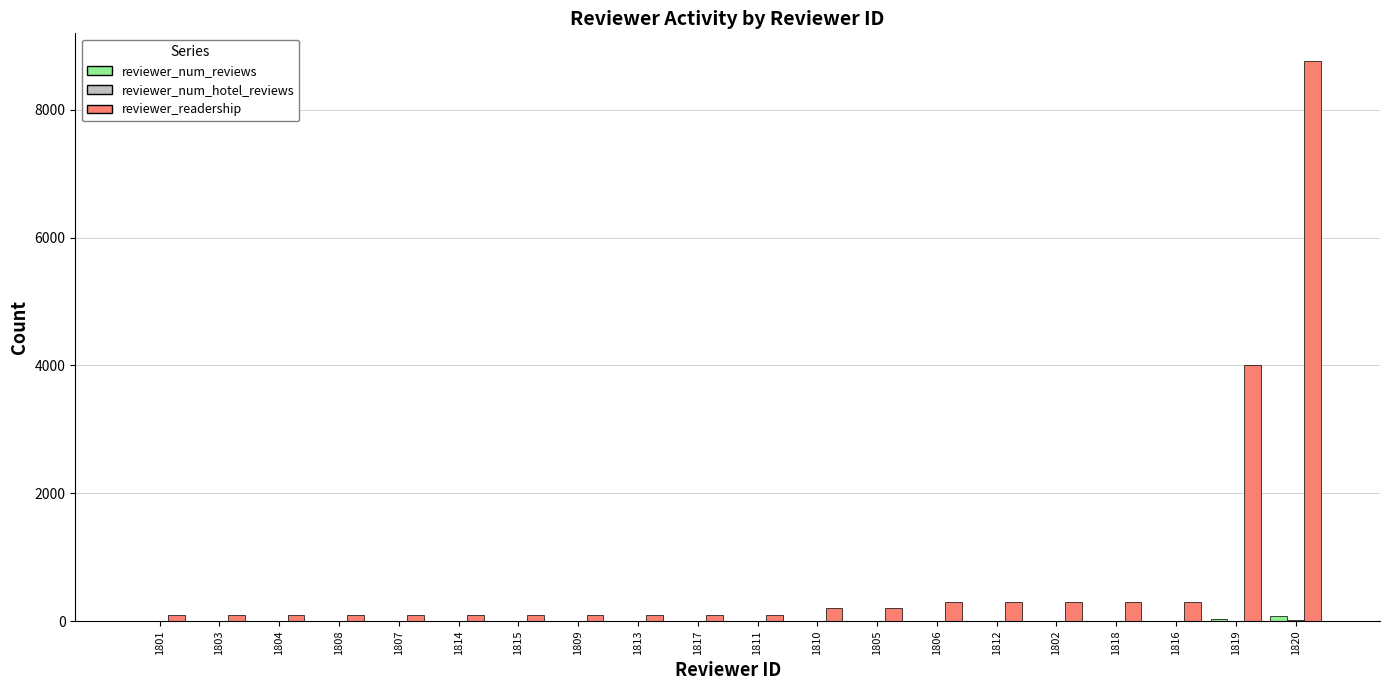

What is the total value across all series at 1816?

307